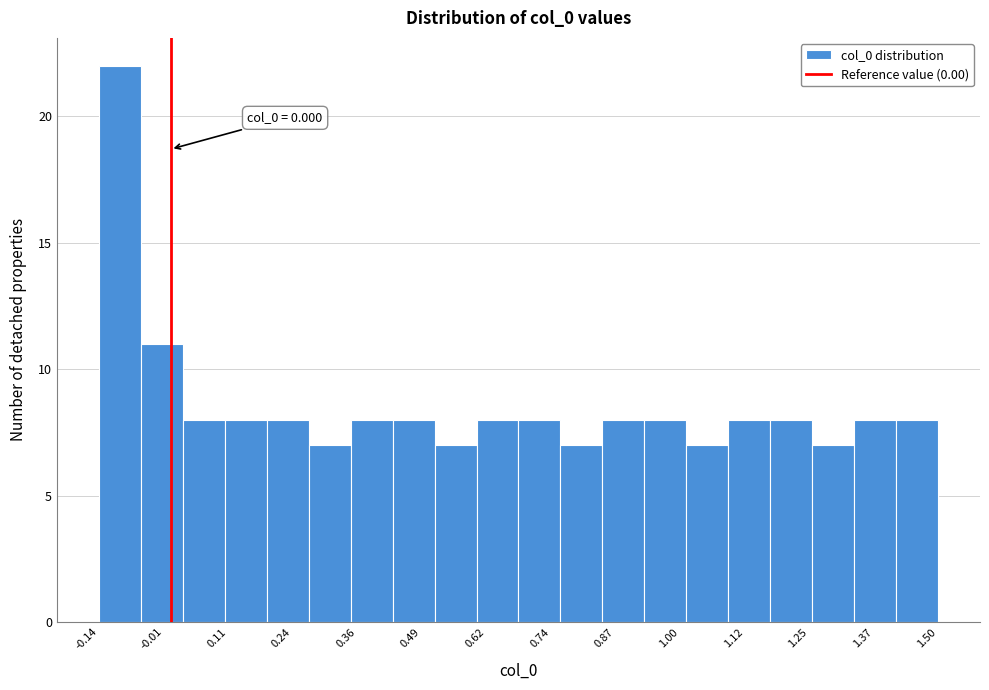

Which range on the x-axis has the tallest bar?

-0.14 to -0.06